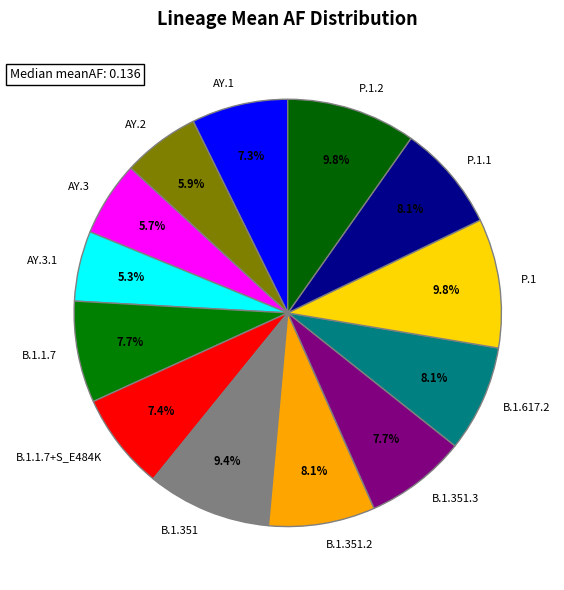

What portion of the pie excludes B.1.1.7+S_E484K?

92.6%